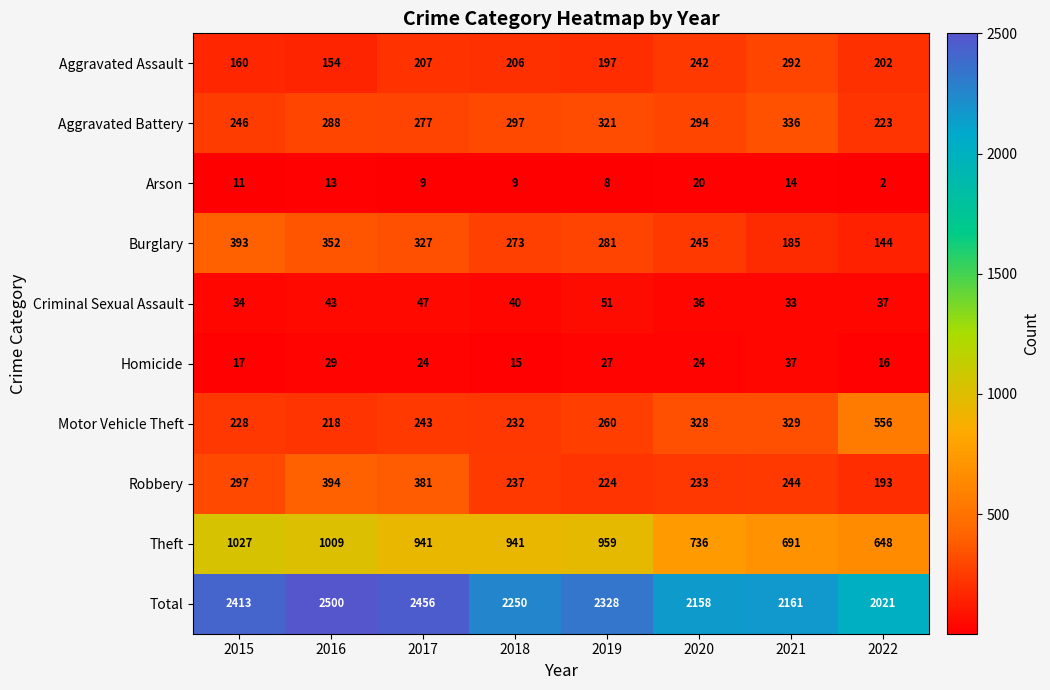

What is the maximum value shown in the chart?

2500